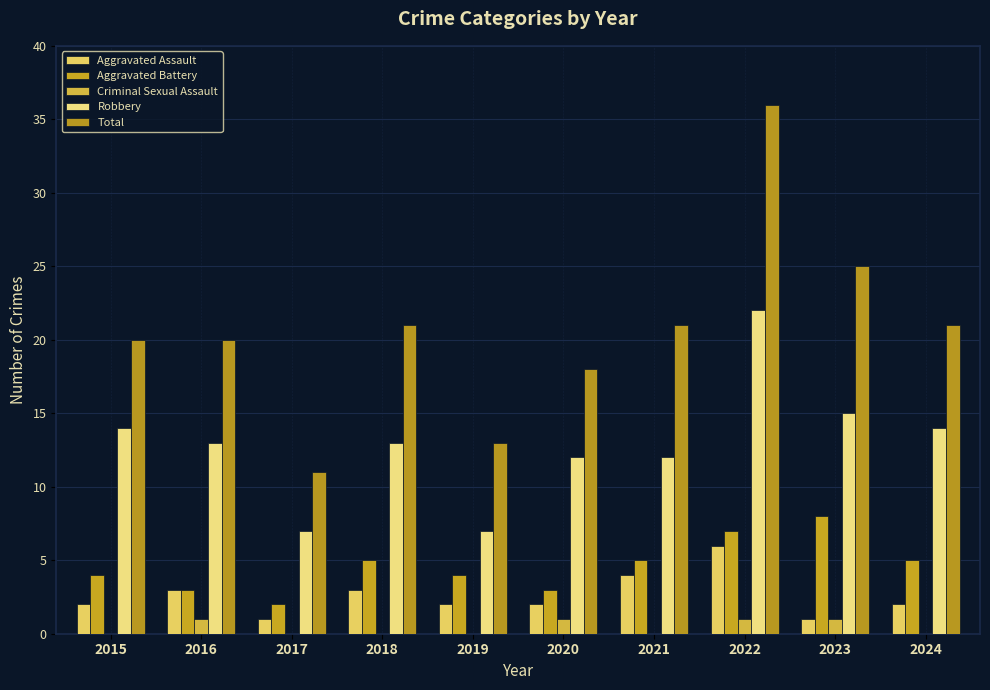

At which label is Aggravated Assault closest to 3?

2016